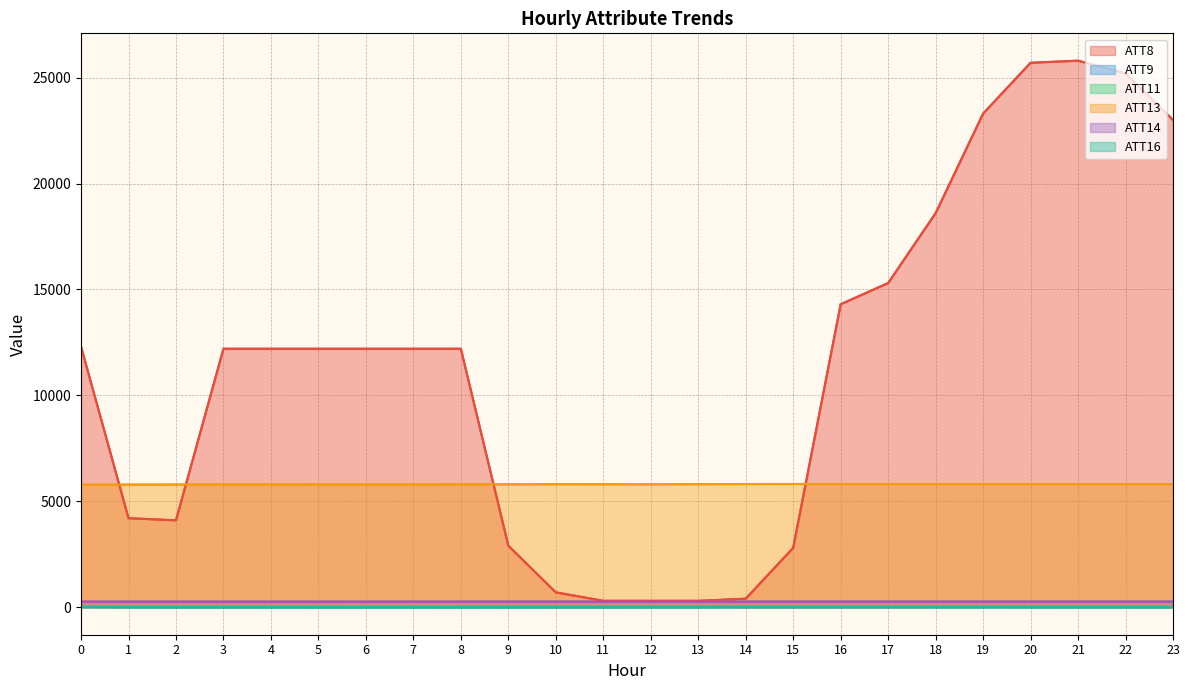

What is the difference between the maximum and minimum values in the ATT13 series?

35.6